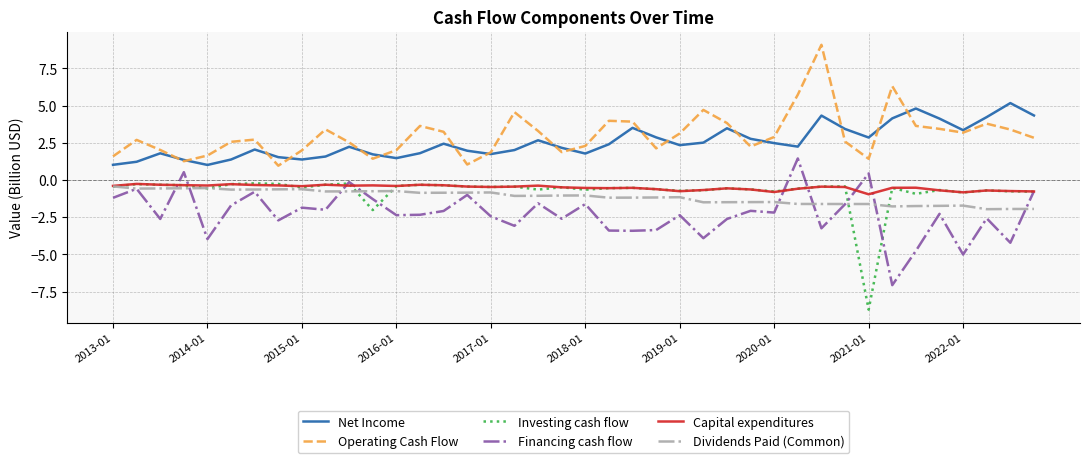

True or false: Net Income and Dividends Paid (Common) intersect in this chart.

False